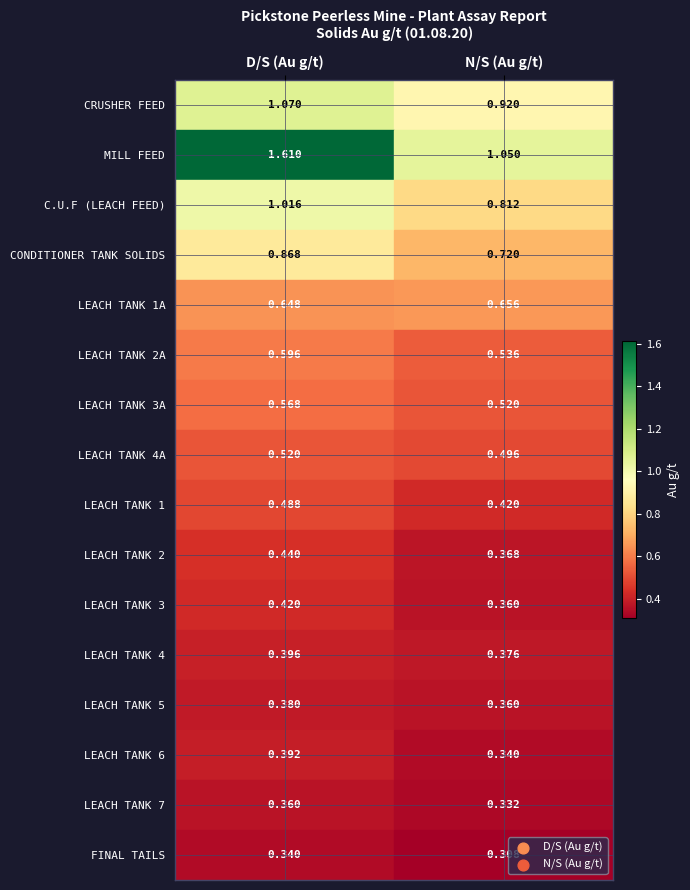

Which series has the widest spread of values?

MILL FEED